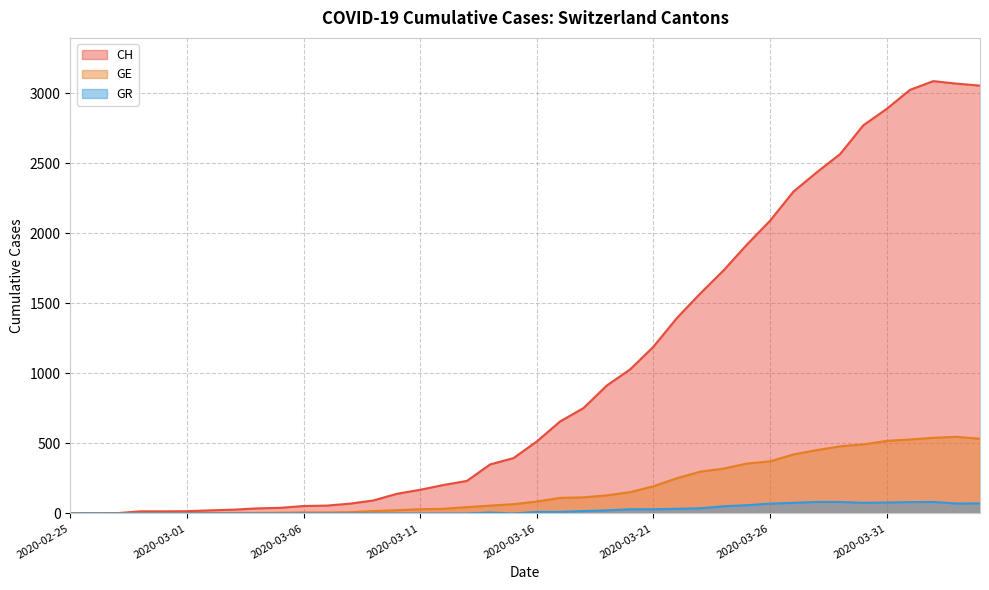

What is the difference between the CH values at 2020-04-02 and 2020-03-24?

1352